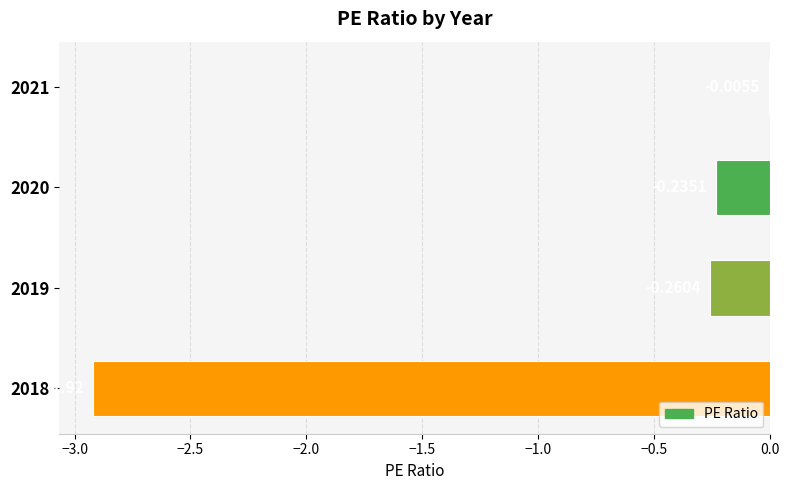

Between 2021 and 2018, which is larger?

2021